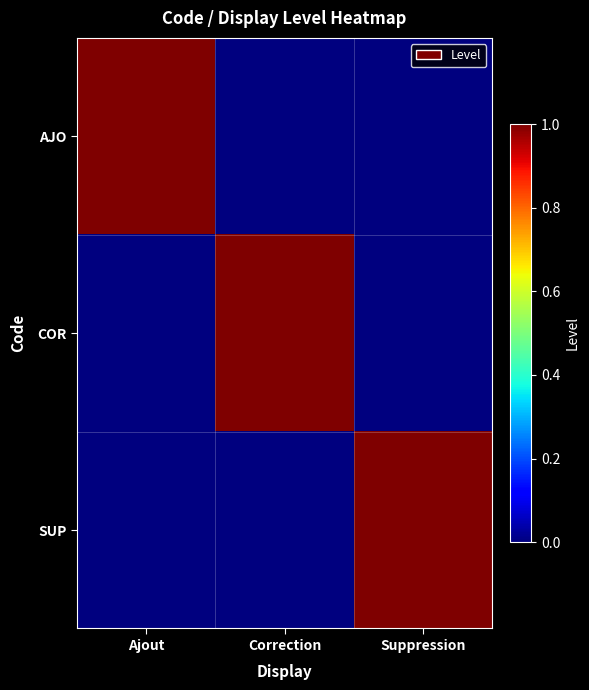

Reading right to left, transcribe all the data shown in this chart.

AJO: Suppression=0	Correction=0	Ajout=1
COR: Suppression=0	Correction=1	Ajout=0
SUP: Suppression=1	Correction=0	Ajout=0